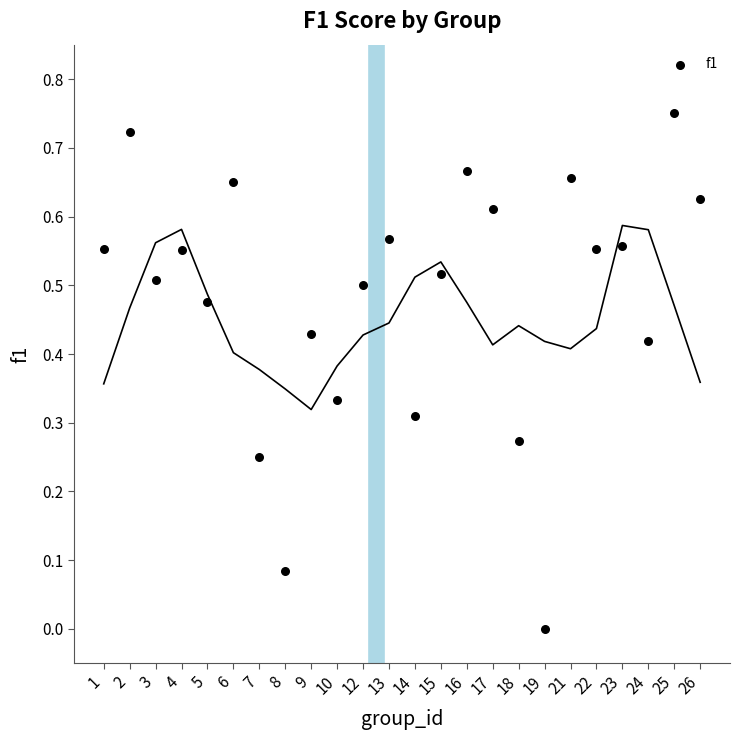

Count the number of points in this scatter plot.

24